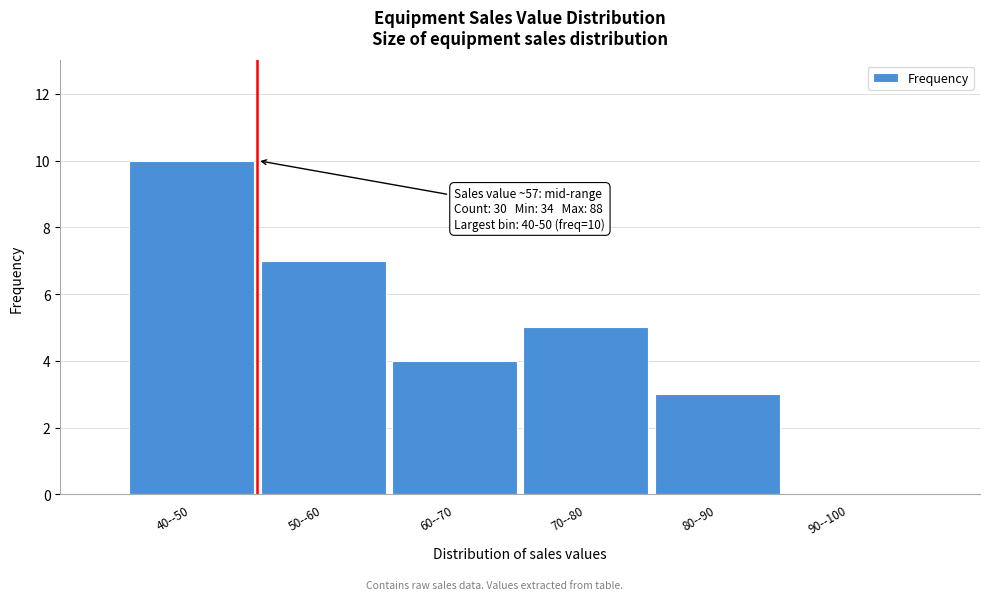

Reading left to right, transcribe all the data shown in this chart.

40--50=10	50--60=7	60--70=4	70--80=5	80--90=3	90--100=0